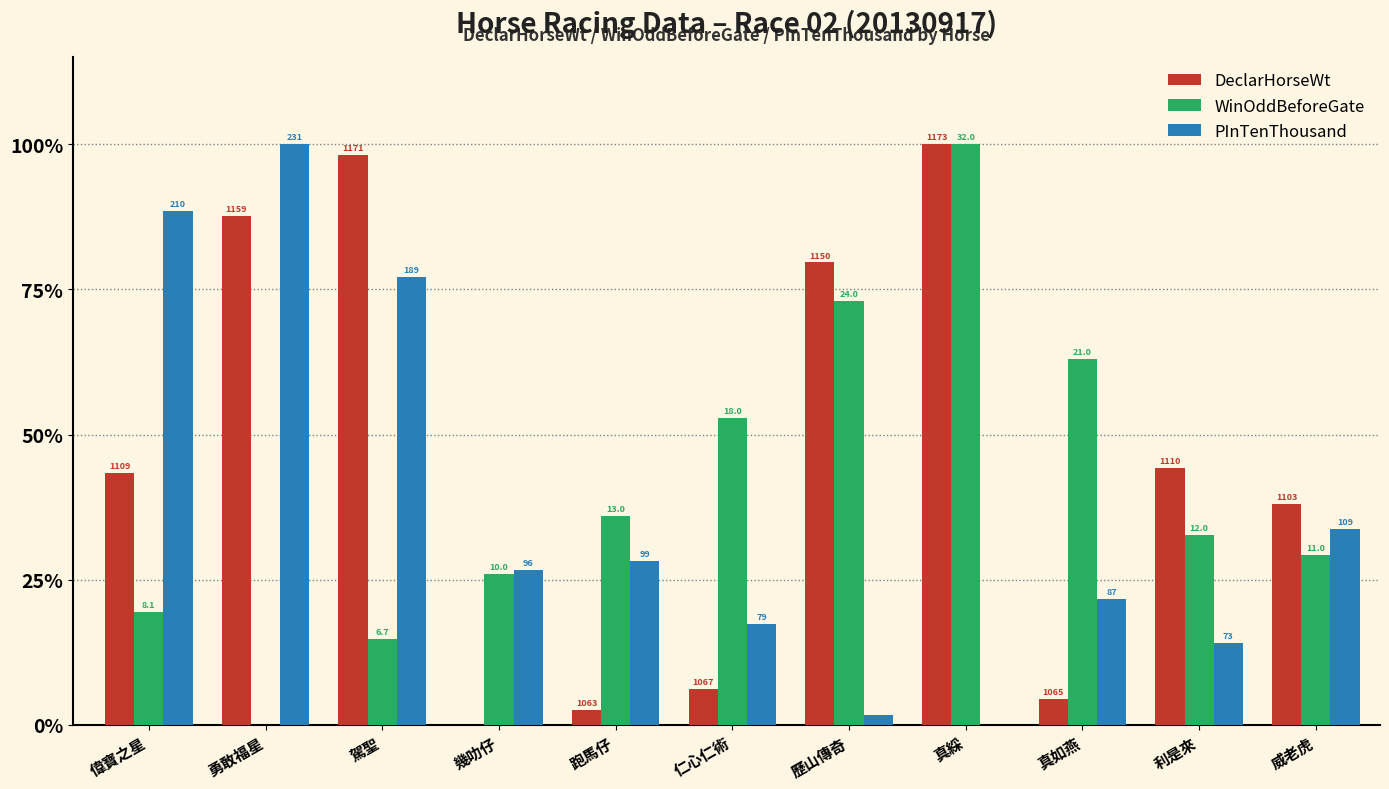

What is the value of the DeclarHorseWt bar at the 1st from the left?

43.4